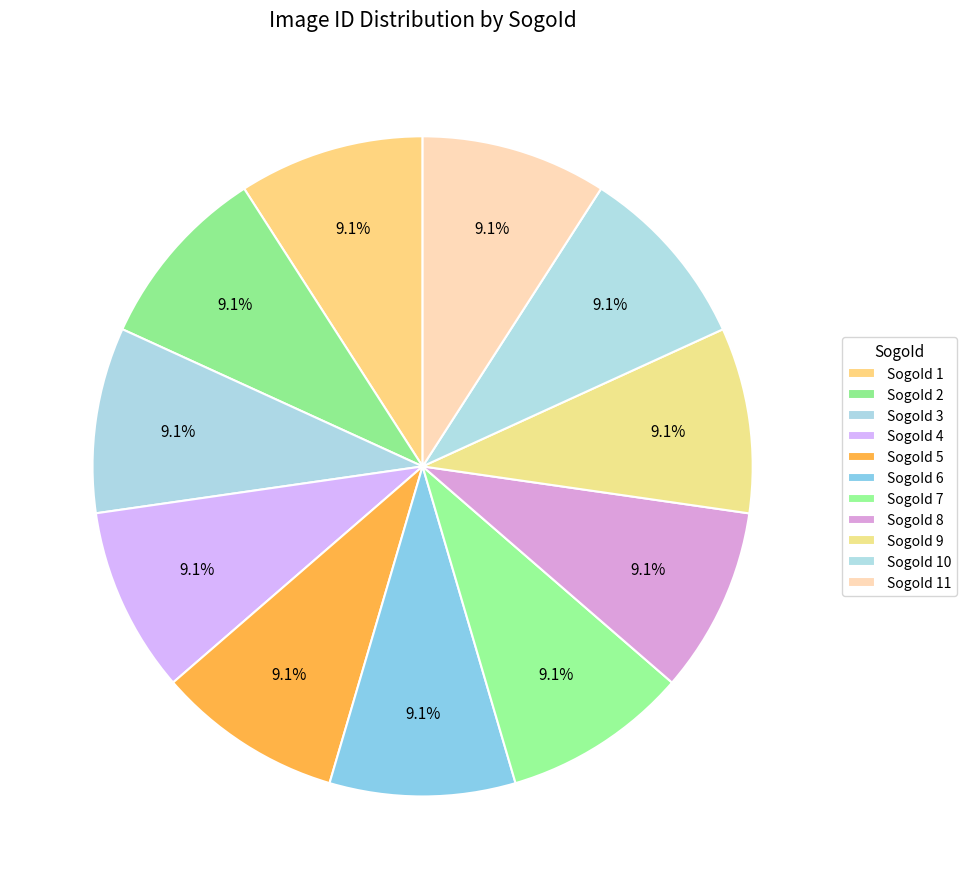

Does any single category account for the majority?

No